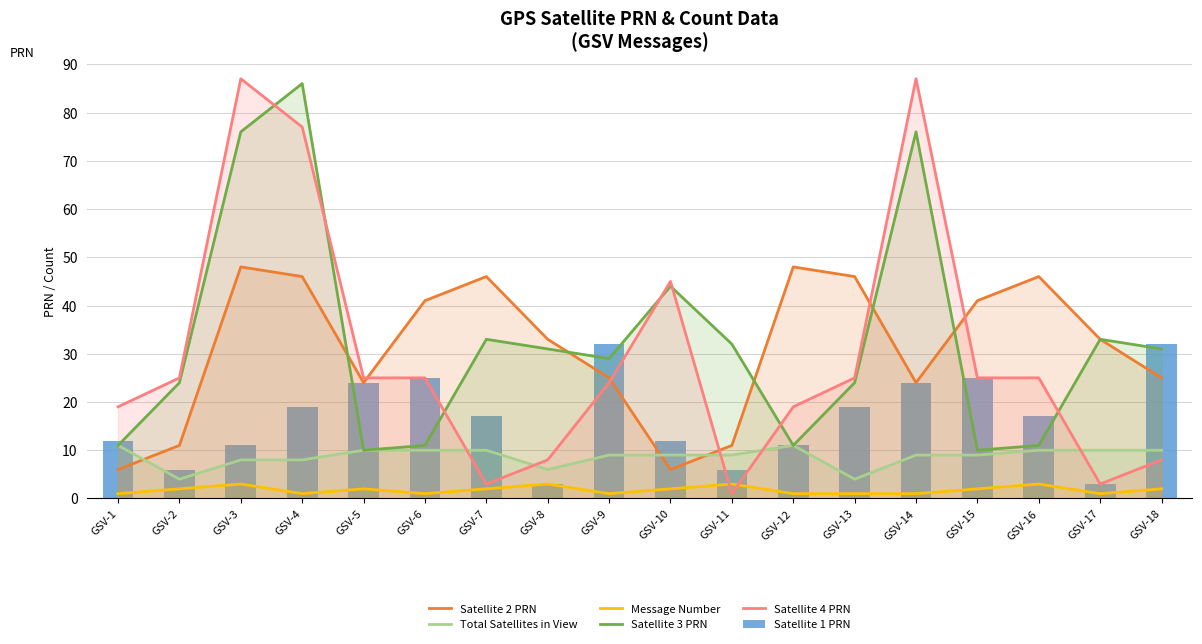

At which label does Satellite 2 PRN reach its peak?

GSV-3